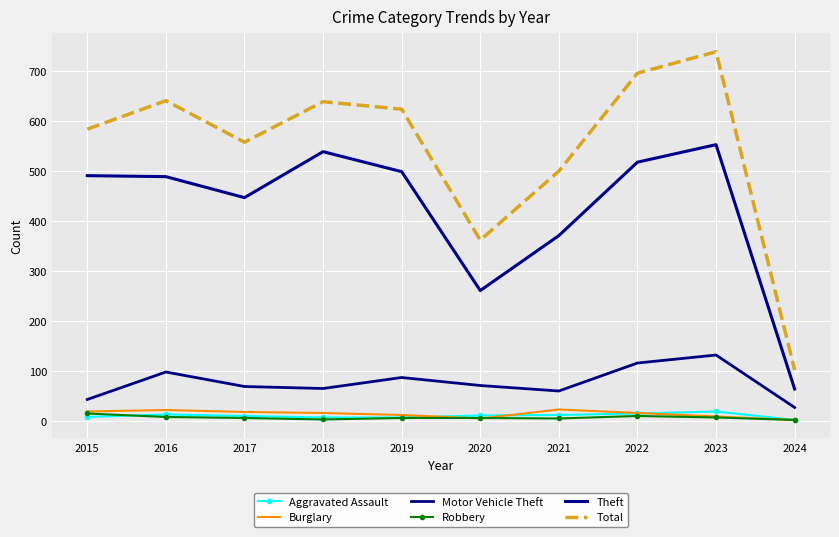

True or false: Total has more than 1 interior local peaks.

True